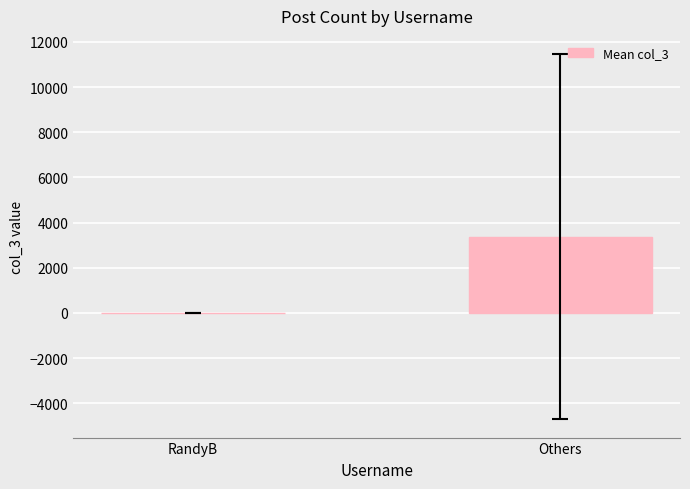

Read the value at Others.

3373.5